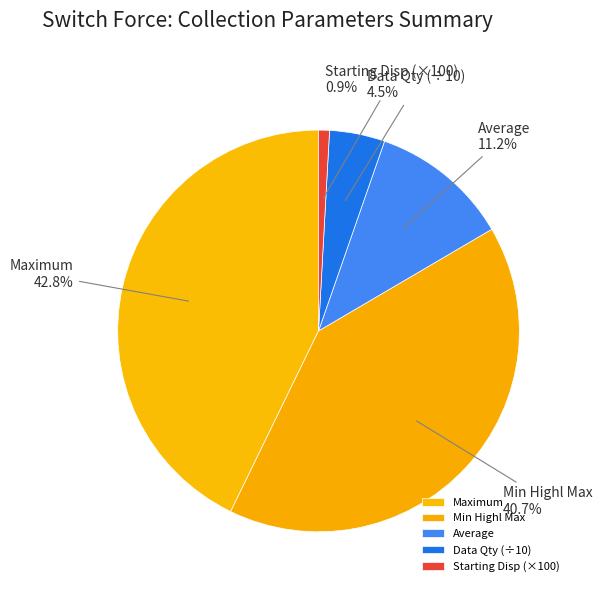

How many slices are in this pie chart?

5